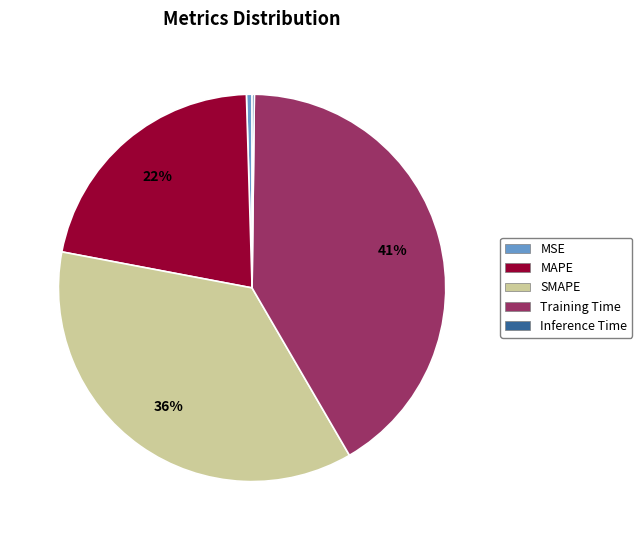

True or false: Training Time accounts for 41% of the total.

True